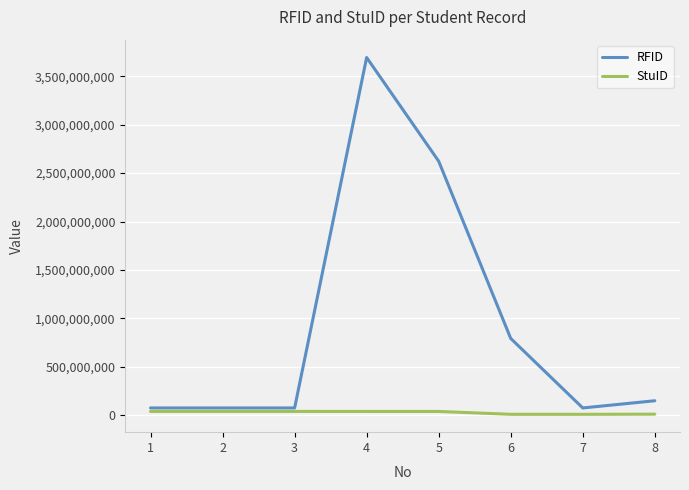

What is the maximum value shown in the chart?

3692980743